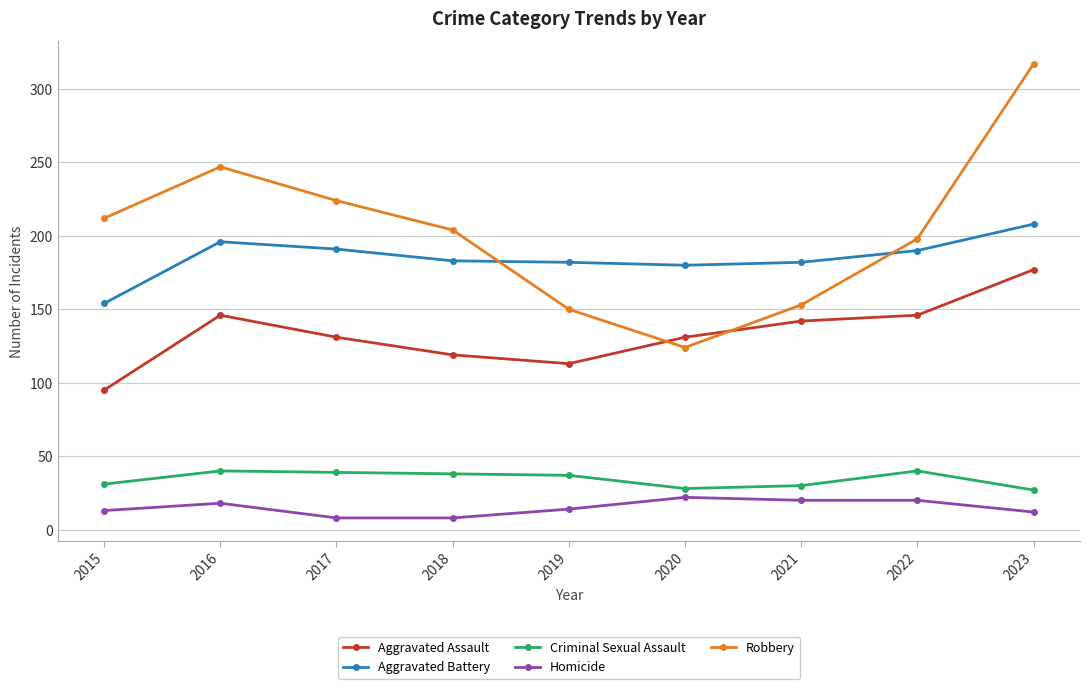

How many series are shown in this chart?

5